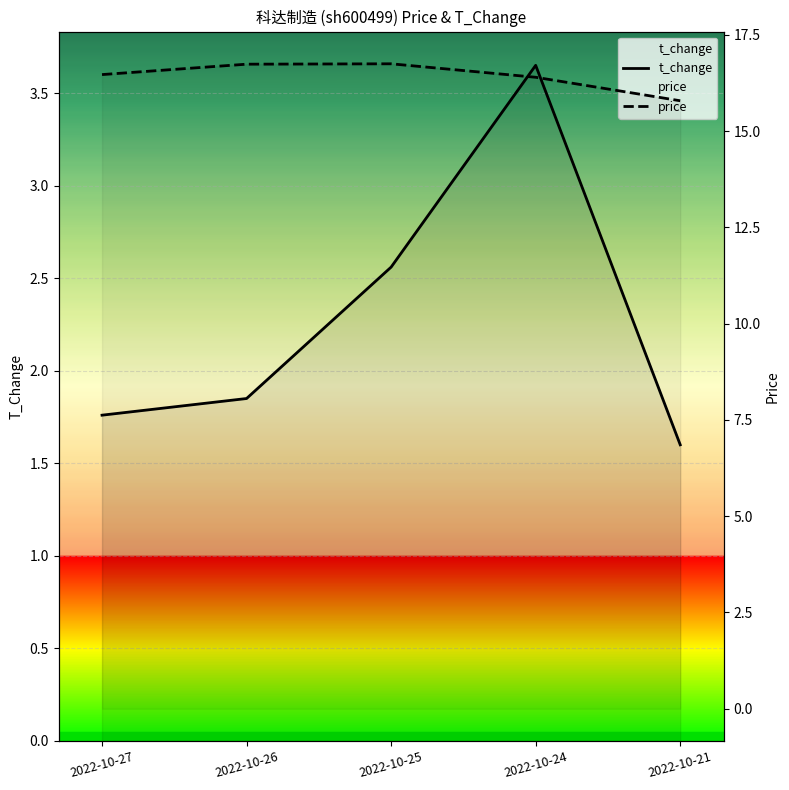

What is the difference between the maximum and second lowest values in the t_change series?

1.9